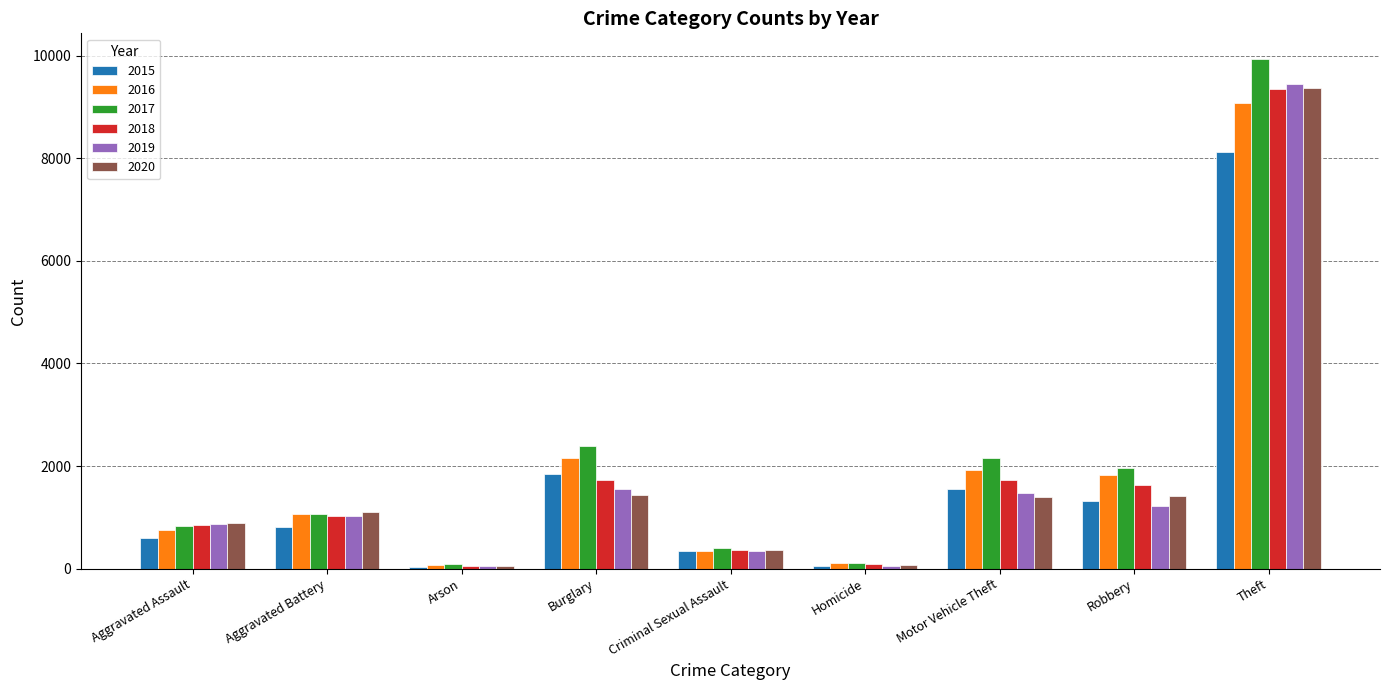

What is the difference between the highest and lowest values at Theft?

1808